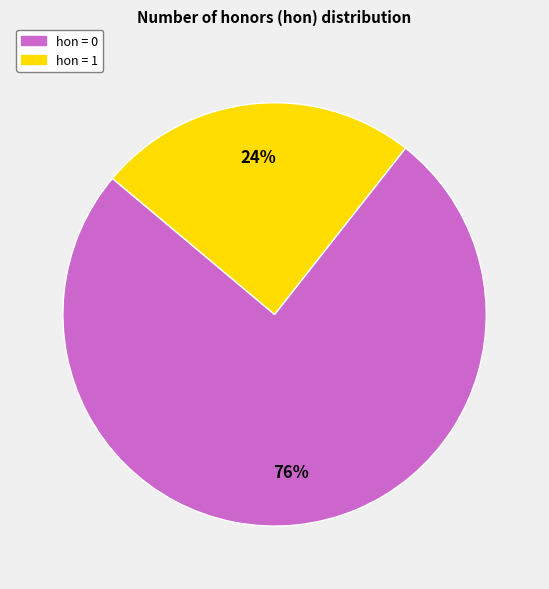

Which slice is the smallest?

hon = 1